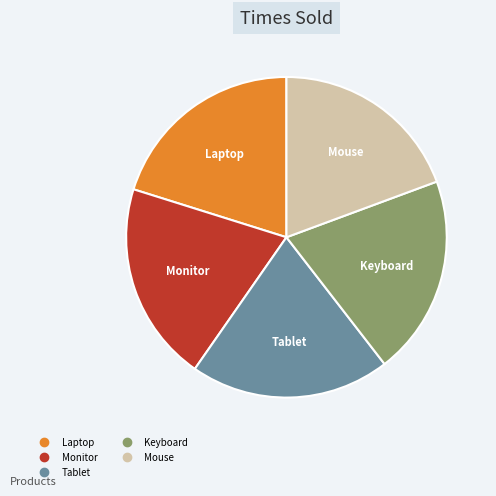

True or false: Laptop accounts for 20% of the total.

True